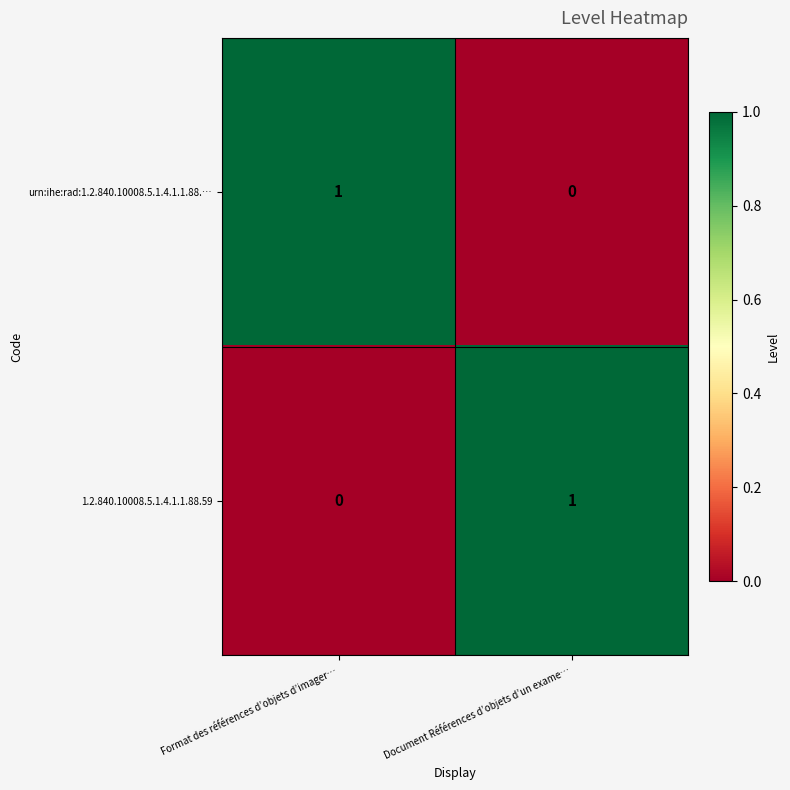

Reading left to right, what are all the values shown in this chart?

urn:ihe:rad:1.2.840.10008.5.1.4.1.1.88.…: 1	0
1.2.840.10008.5.1.4.1.1.88.59: 0	1